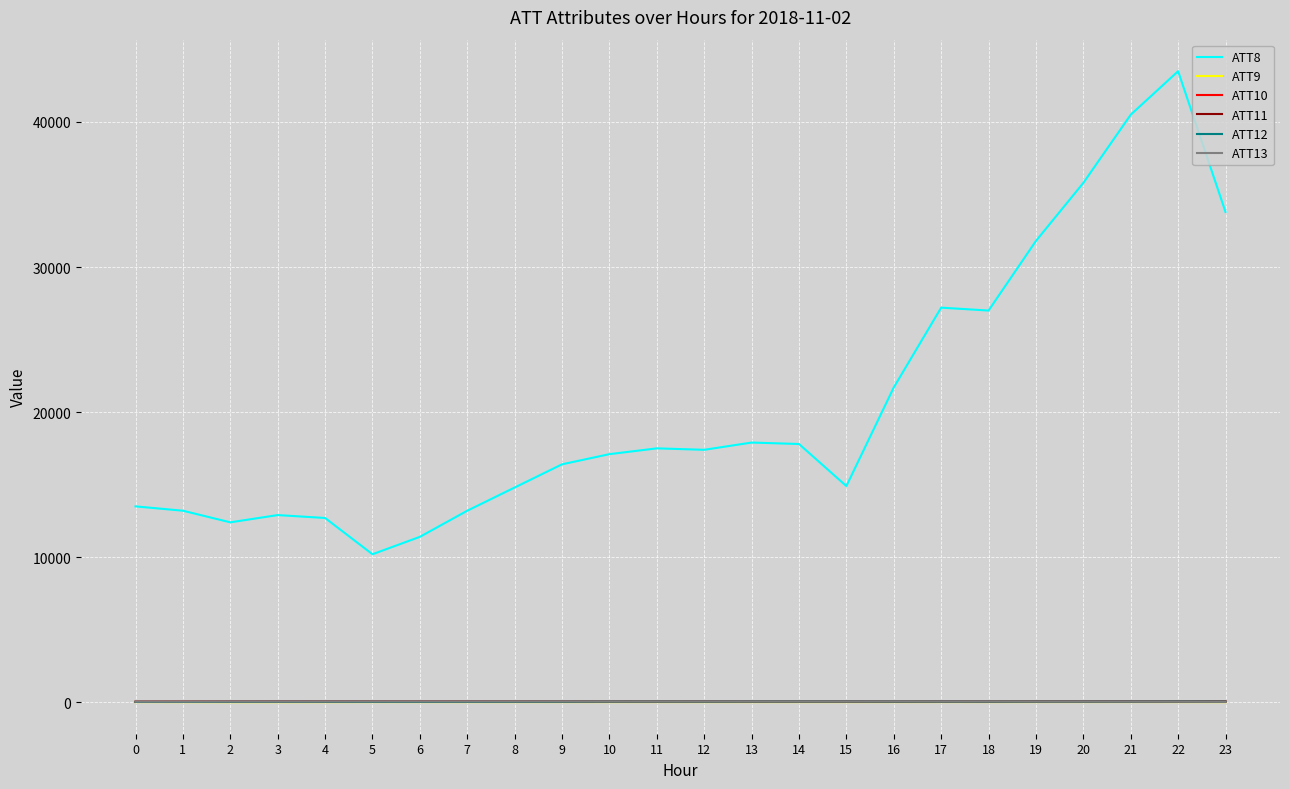

What is the maximum value shown in the chart?

43500.0